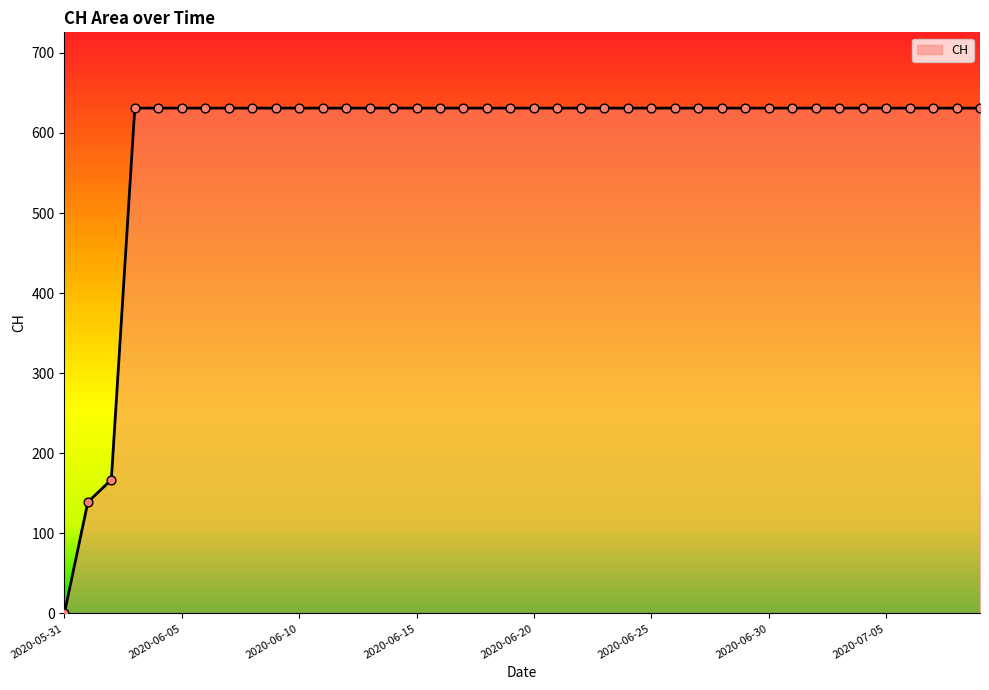

What is the maximum value shown in the chart?

631